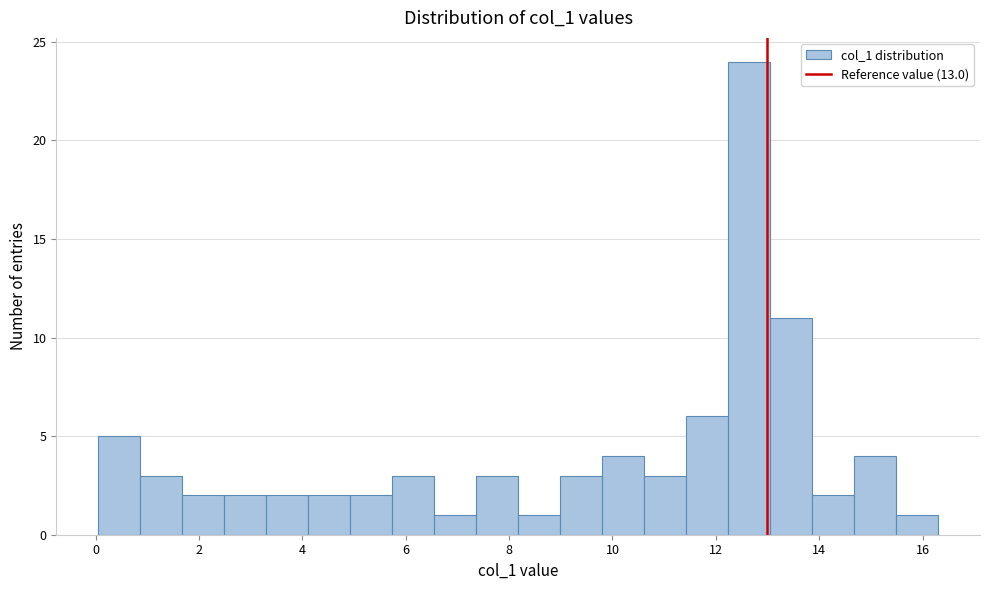

Over which range of the x-axis is the bar tallest?

12.2 to 13.0